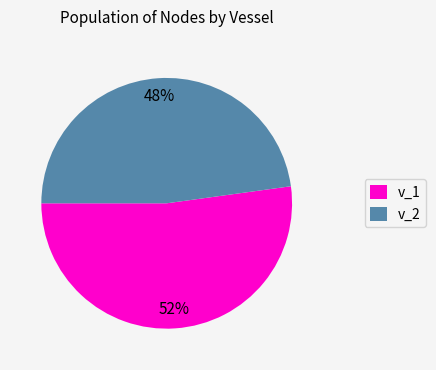

What percentage is the v_1 slice, to the nearest percent?

52%